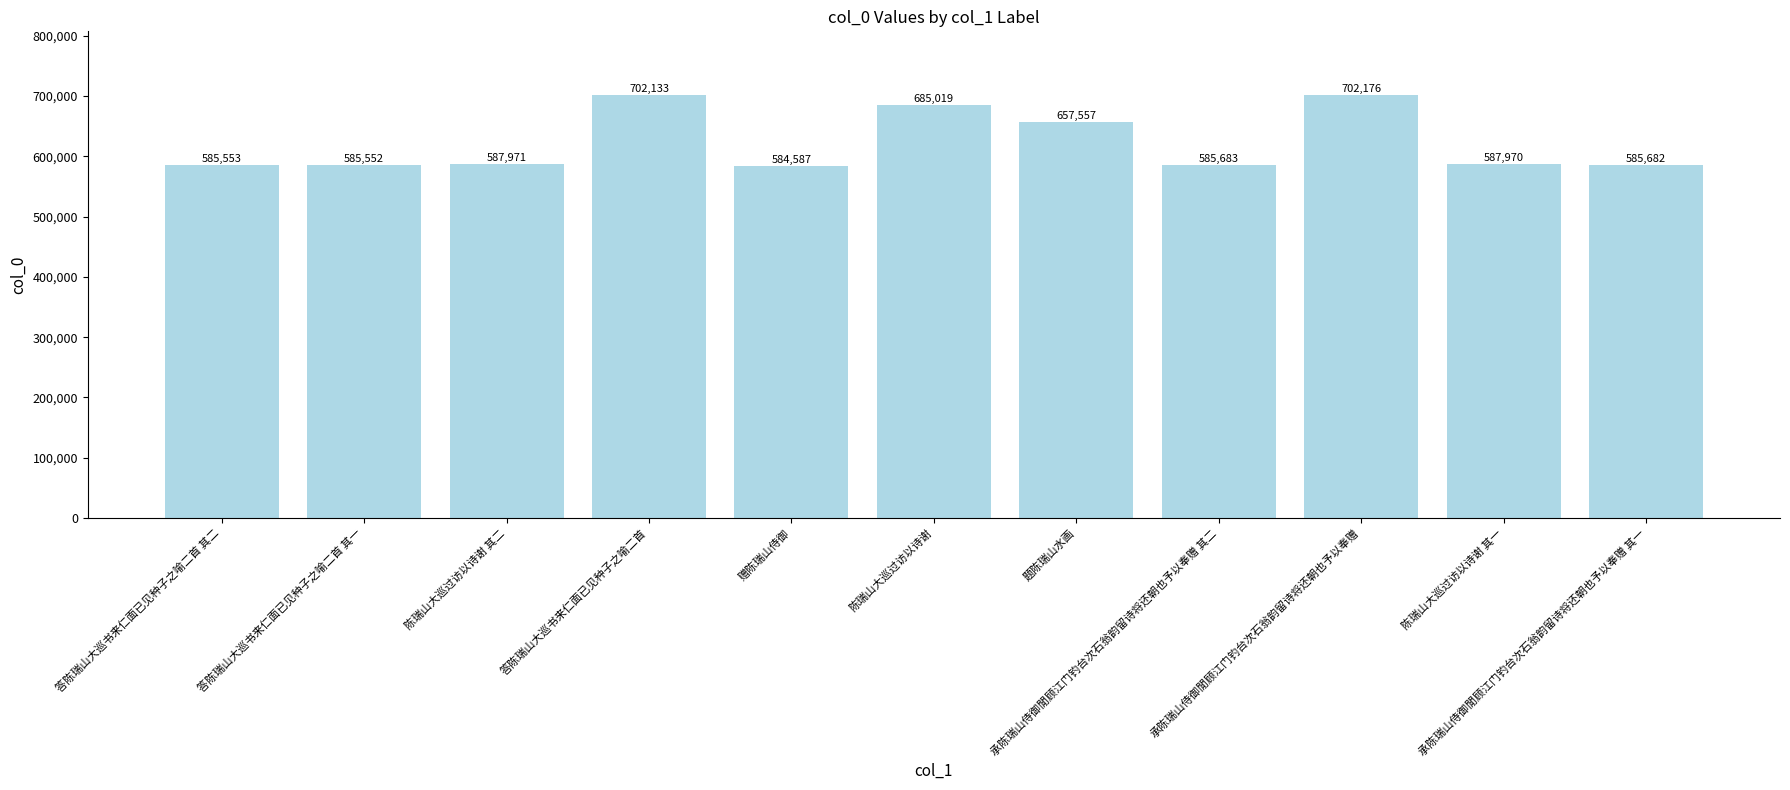

What is the ratio of the value at 答陈瑞山大巡书来仁面已见种子之喻二首 其一 to the value at 陈瑞山大巡过访以诗谢?

0.9